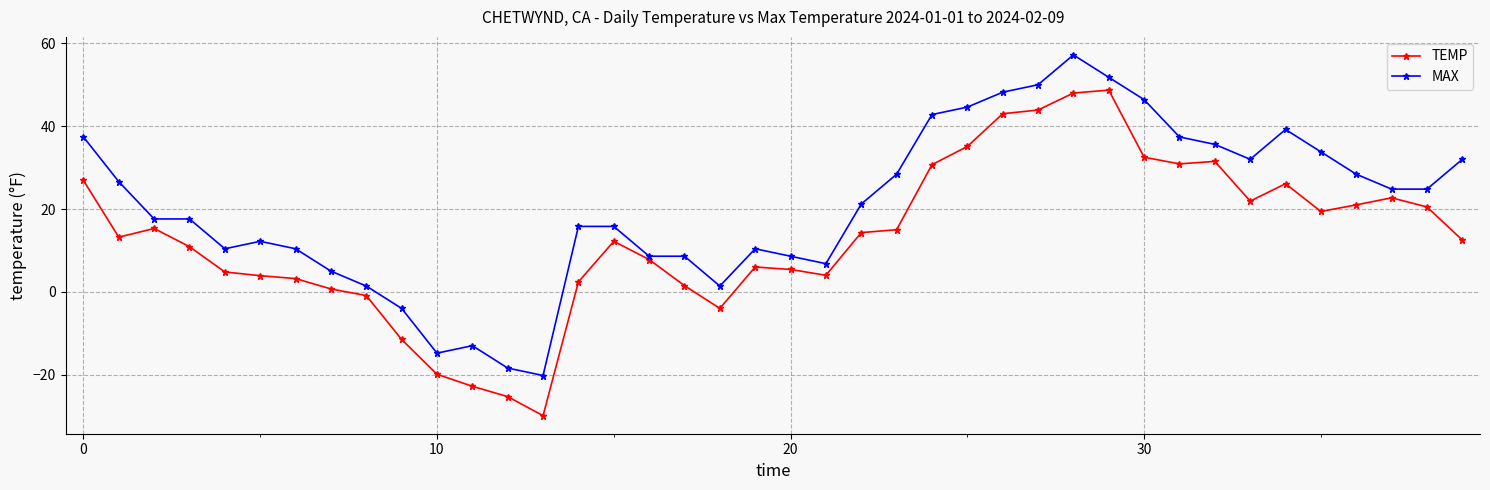

What is the value of the TEMP point at the 3rd from the left?

15.3